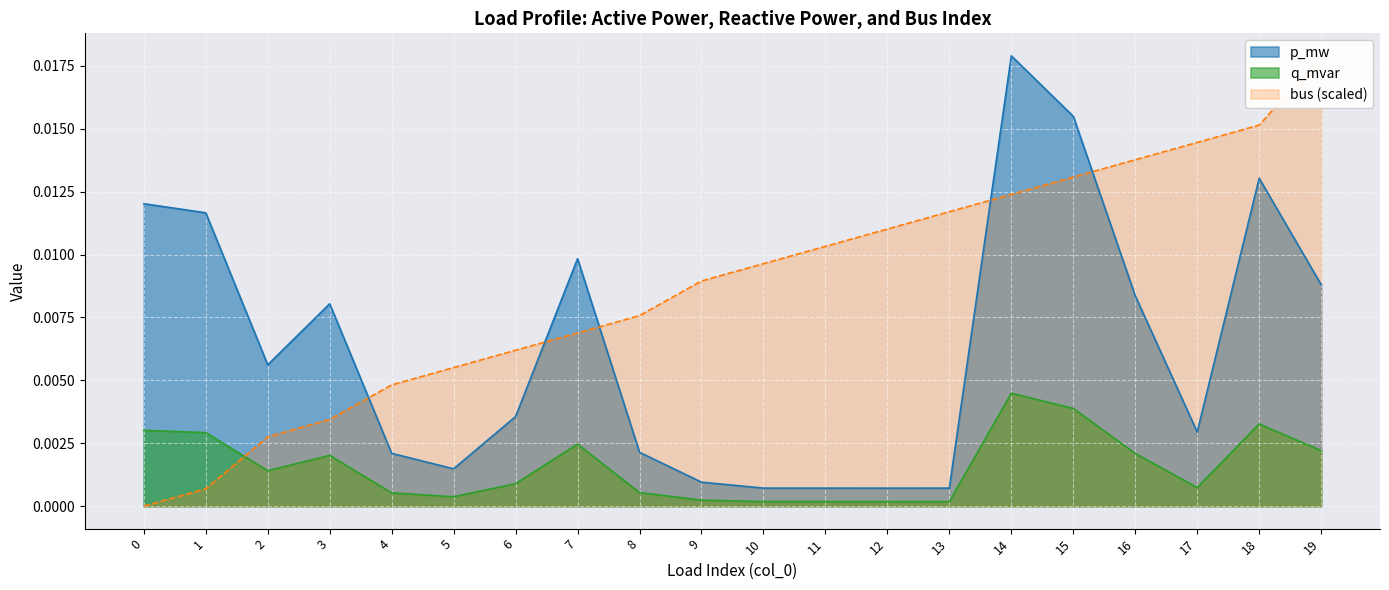

True or false: p_mw and q_mvar cross at least once.

False